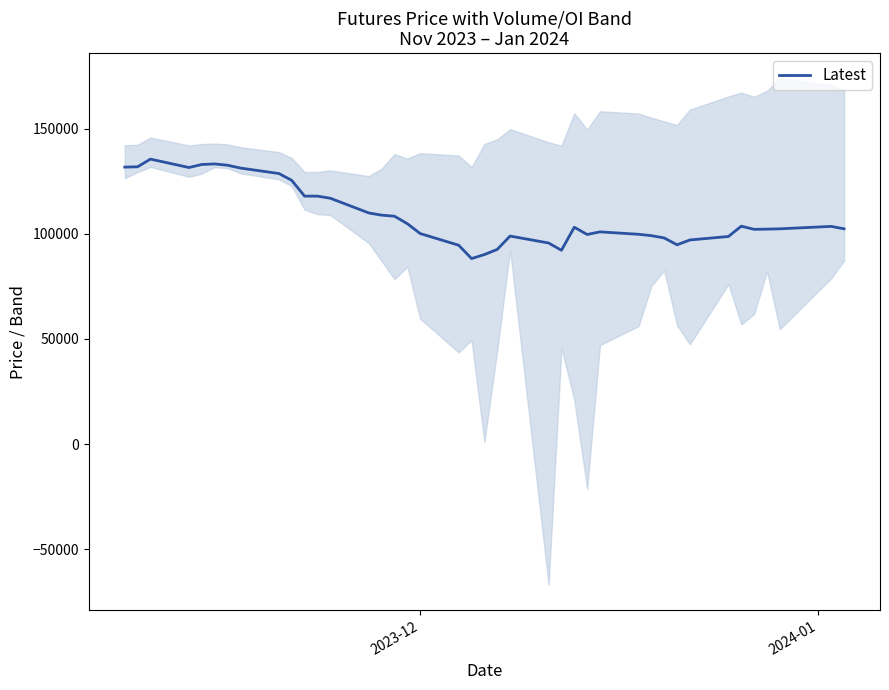

What is the average value?

108961